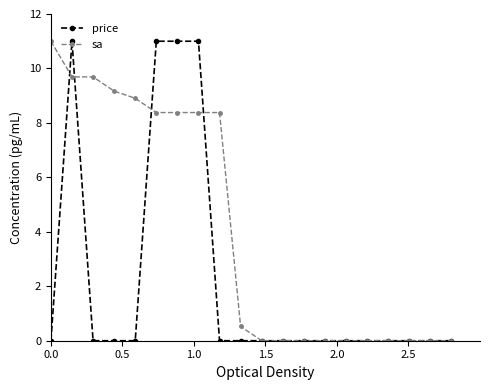

Rank the series by their average value, from lowest to highest.

price, sa